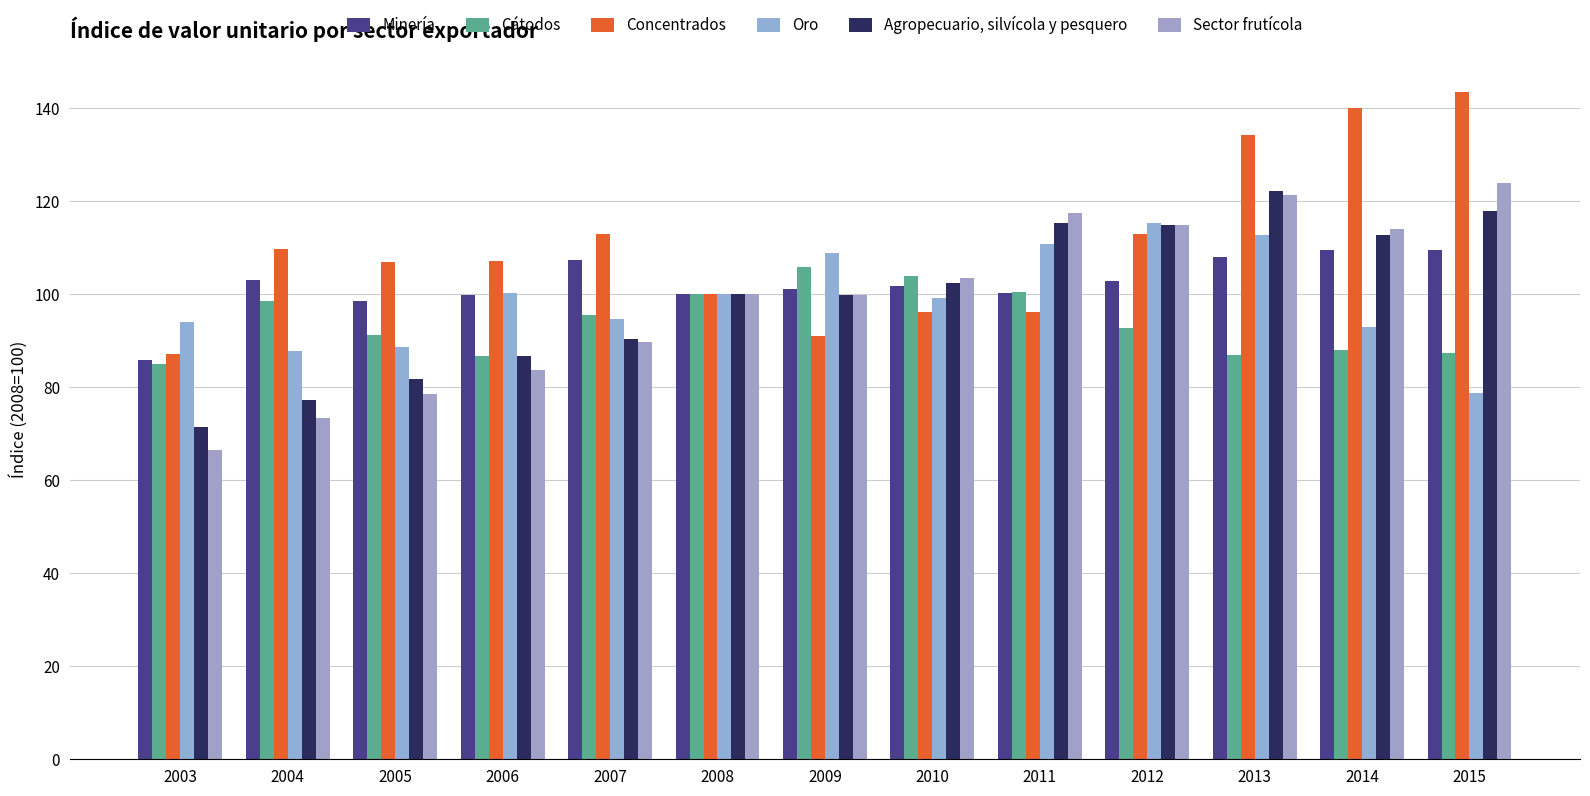

Does the chart contain stacked bars?

No